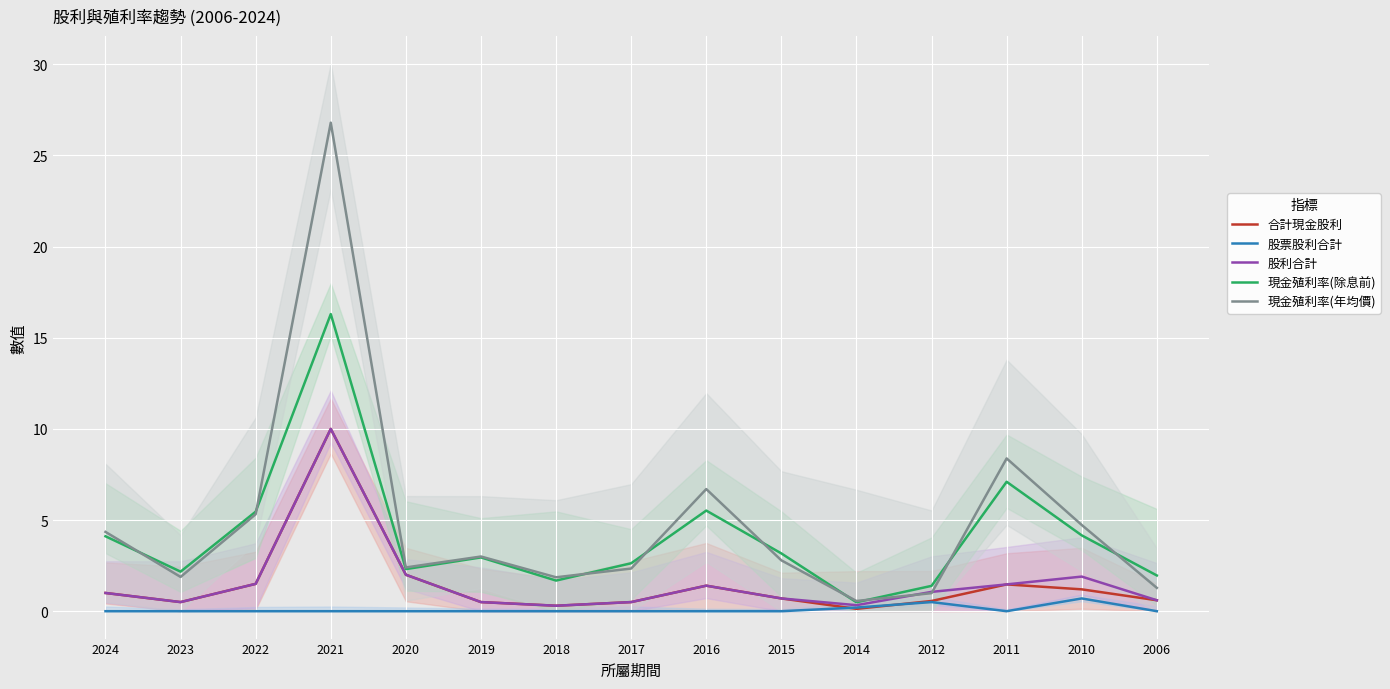

Is it true that 現金殖利率(年均價) equals 11.3 at 2016?

False